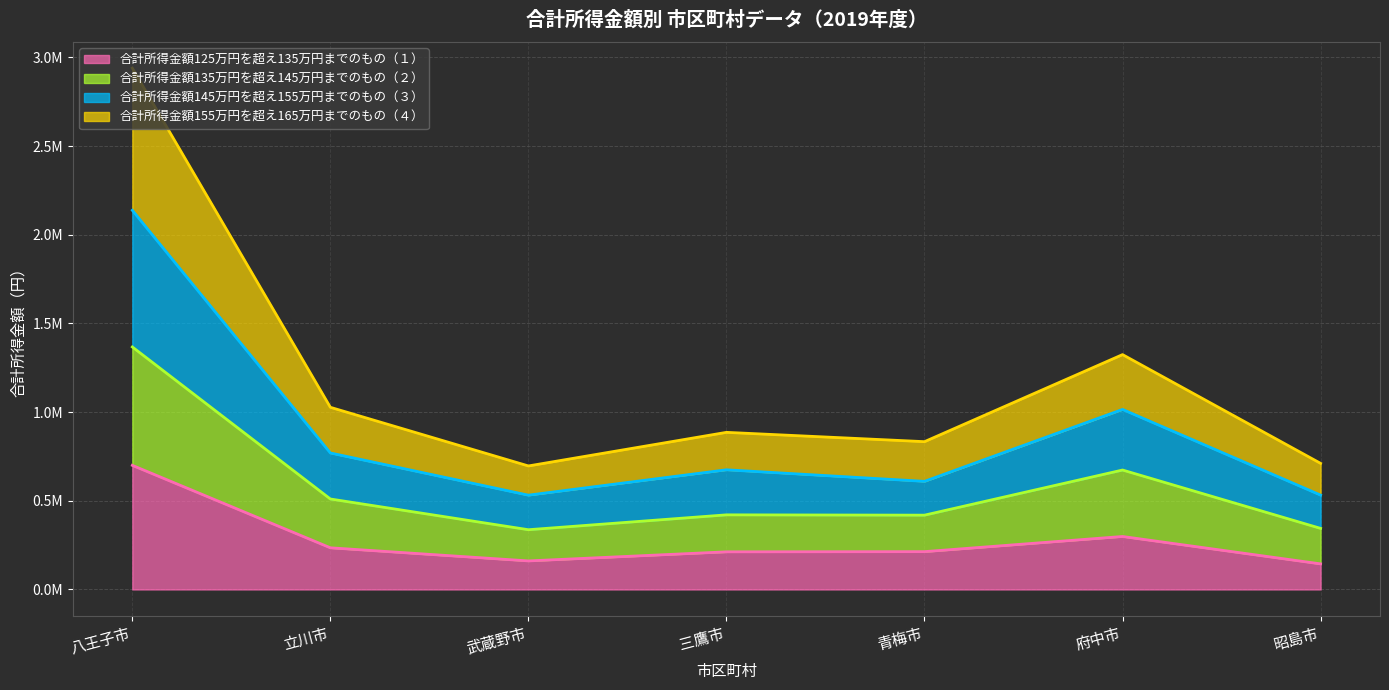

True or false: 合計所得金額125万円を超え135万円までのもの（１） has a value of 223500 at 昭島市.

False